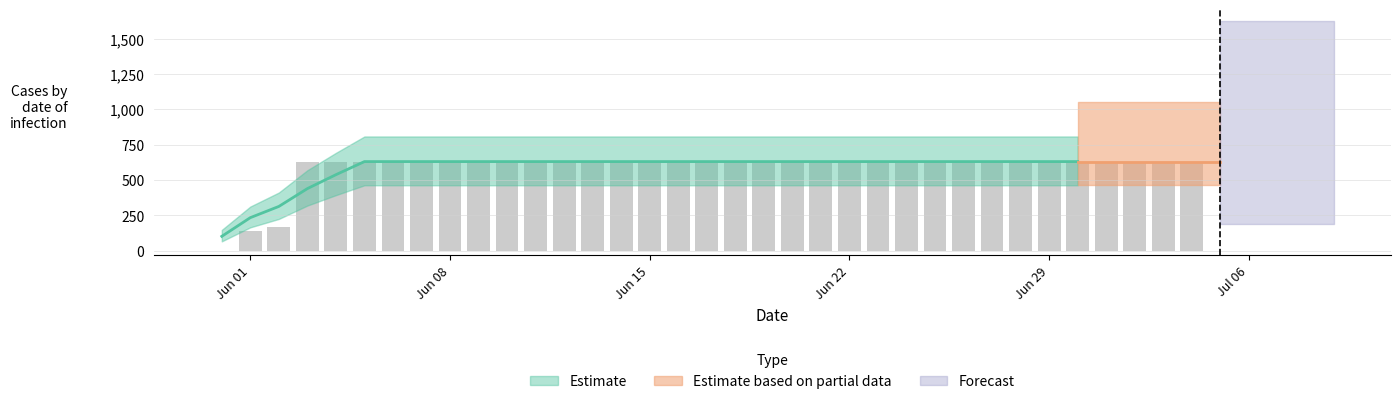

How many positive values are there?

39